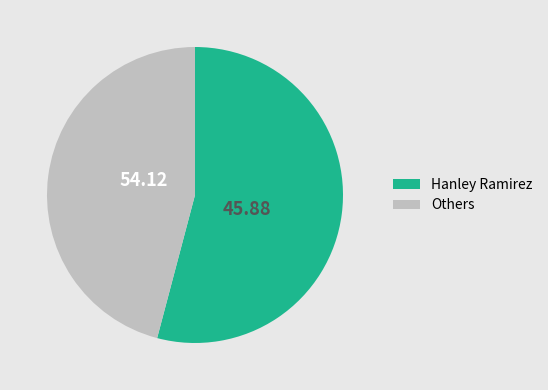

Do Hanley Ramirez and Others together represent more than half of the pie?

Yes